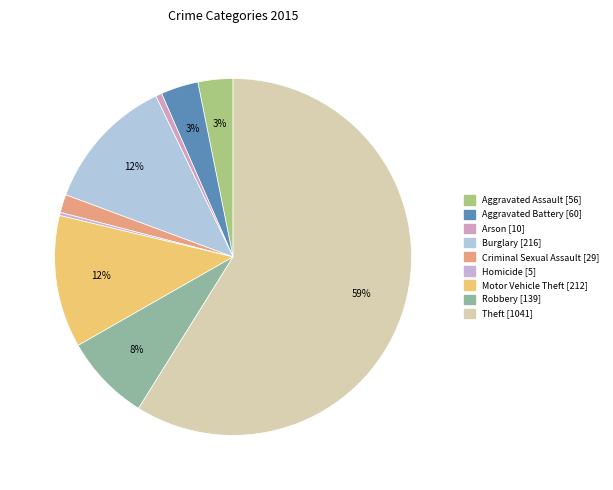

What is the largest slice in the pie chart?

Theft